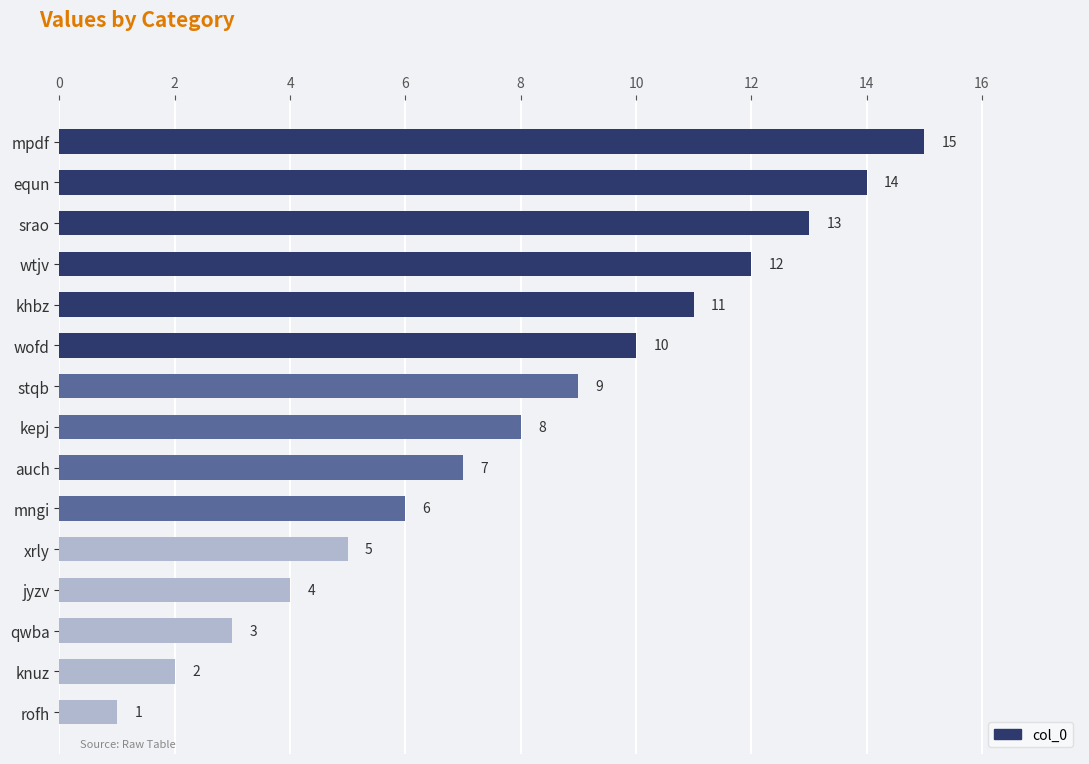

The value at qwba is 1. True or false?

False